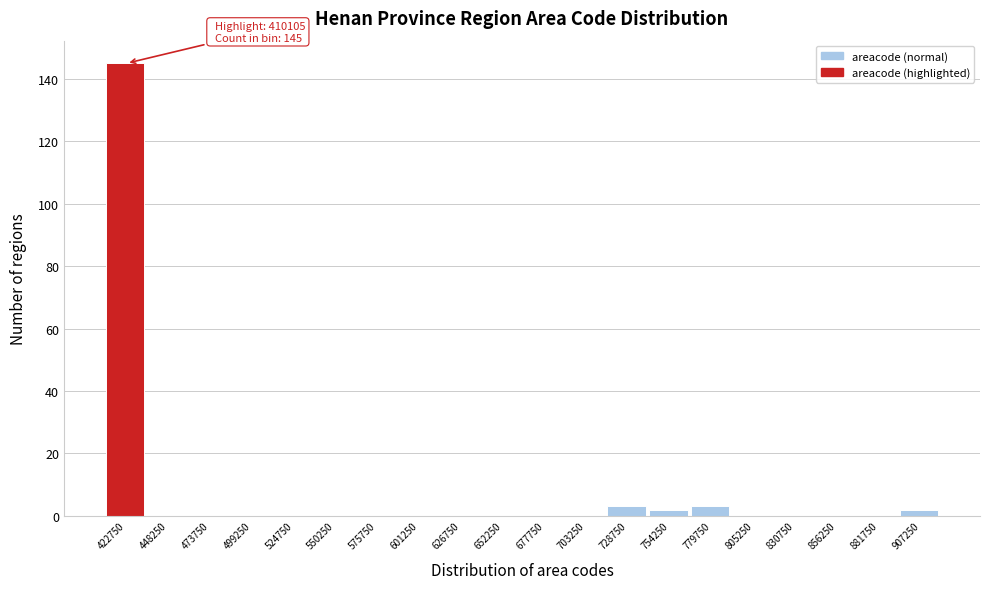

Over which range of the x-axis is the bar tallest?

410000 to 435500